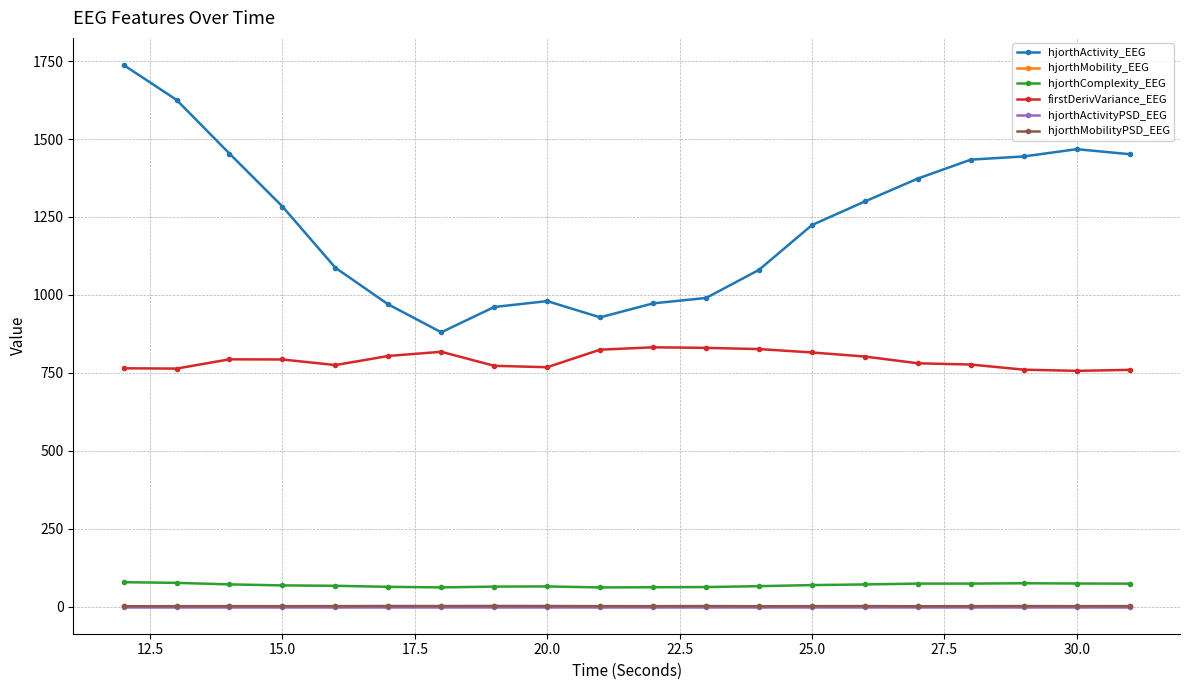

Which series has the largest range (max minus min)?

hjorthActivity_EEG